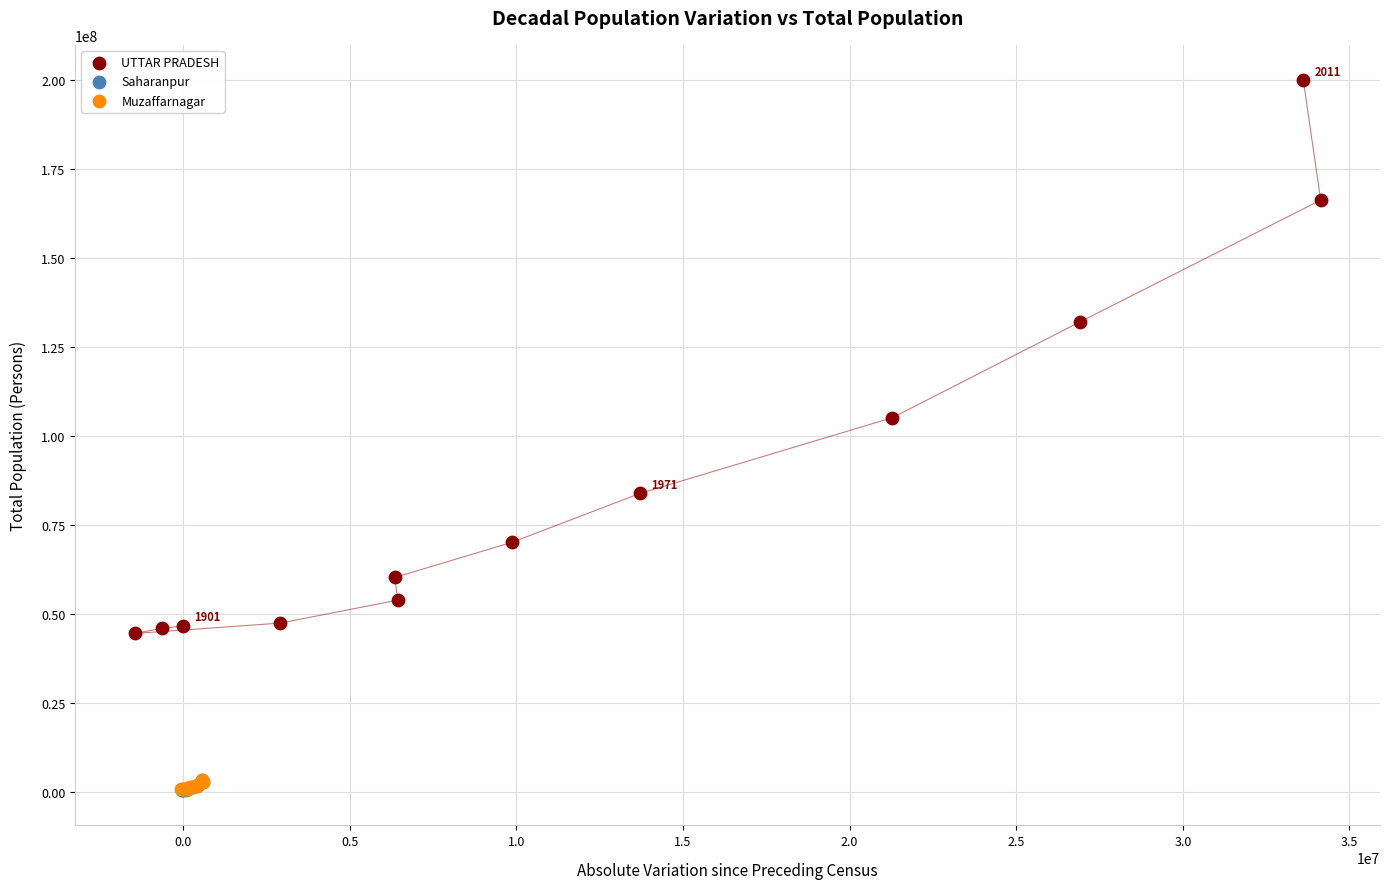

Which series contains the highest Y value?

UTTAR PRADESH